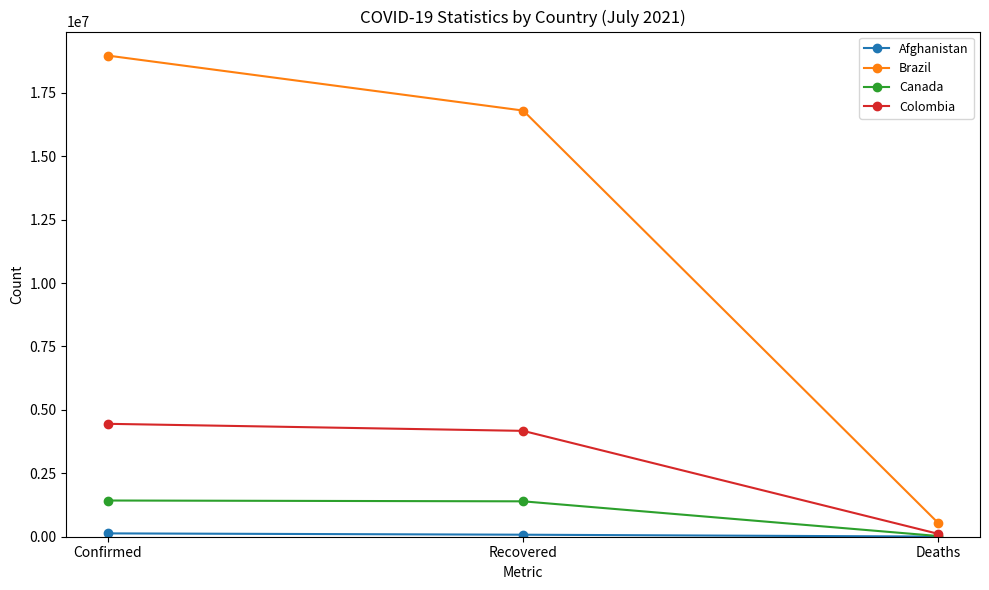

At which category is the sum across all series the highest?

Confirmed